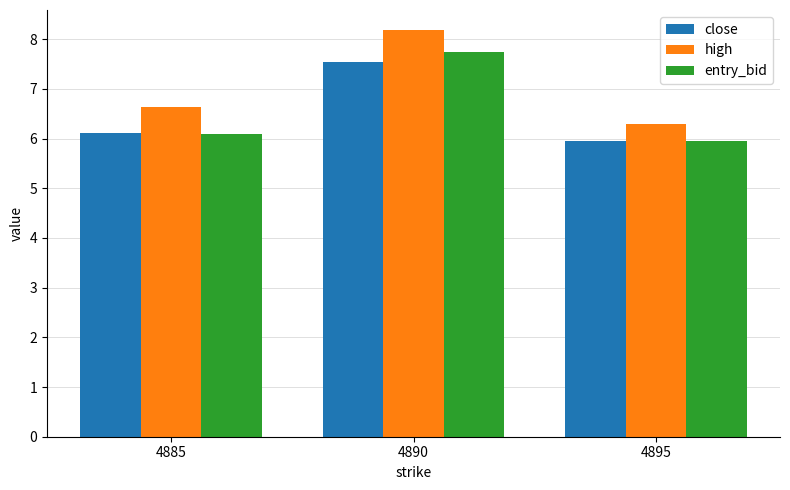

Between 4885 and 4895, which series saw the biggest shift?

high